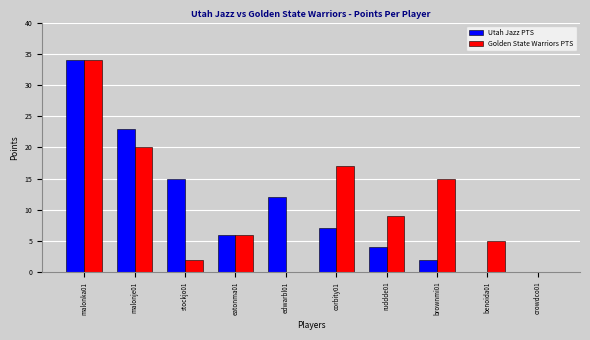

Reading left to right, transcribe all the data shown in this chart.

Utah Jazz PTS: malonka01=34	malonje01=23	stockjo01=15	eatonma01=6	edwarbl01=12	corbity01=7	ruddde01=4	brownmi01=2	benoida01=0	crowdco01=0
Golden State Warriors PTS: malonka01=34	malonje01=20	stockjo01=2	eatonma01=6	edwarbl01=0	corbity01=17	ruddde01=9	brownmi01=15	benoida01=5	crowdco01=0